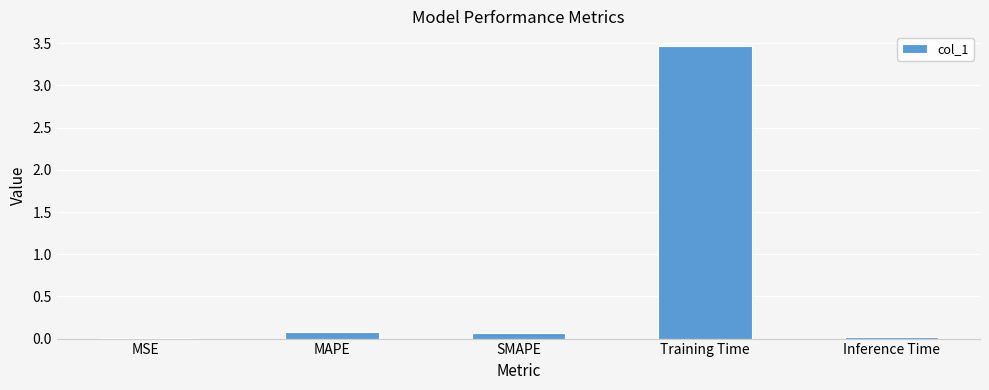

True or false: the data shows 3.5 at Training Time.

True